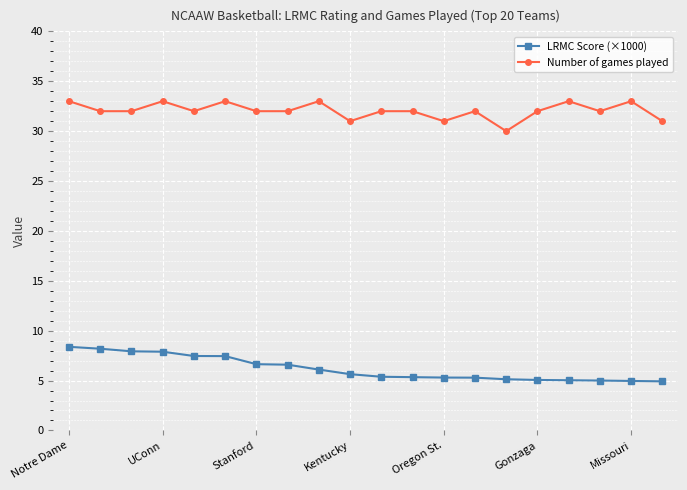

List the series in order of their peak value, lowest first.

LRMC Score (×1000), Number of games played